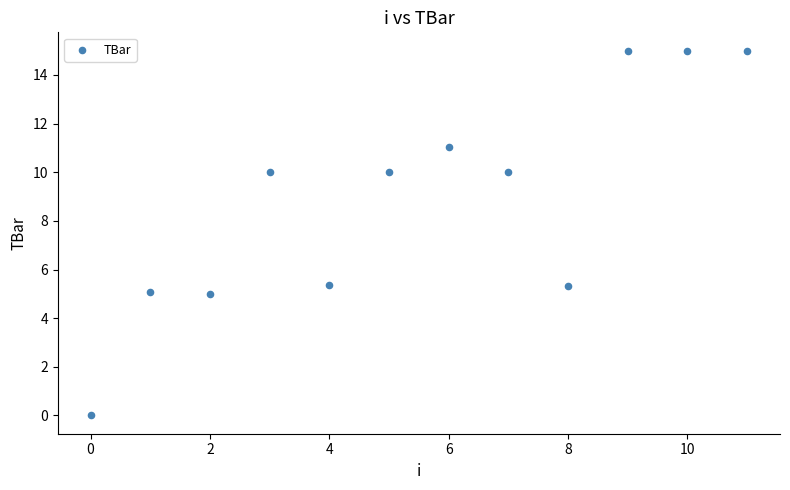

What is the average Y value?

8.9